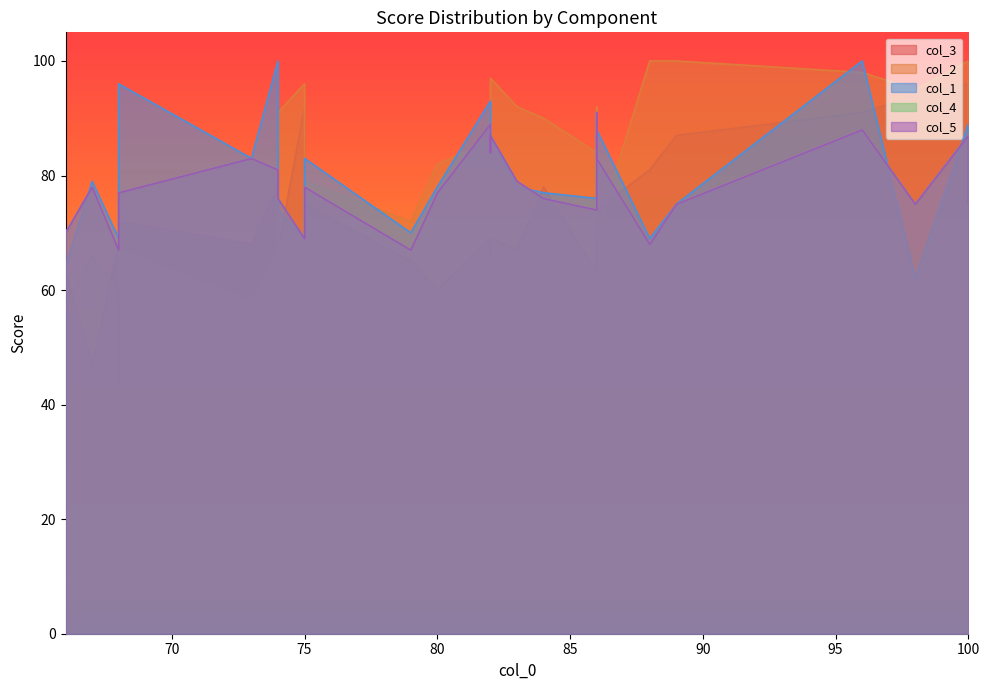

True or false: col_4 and col_5 intersect in this chart.

False